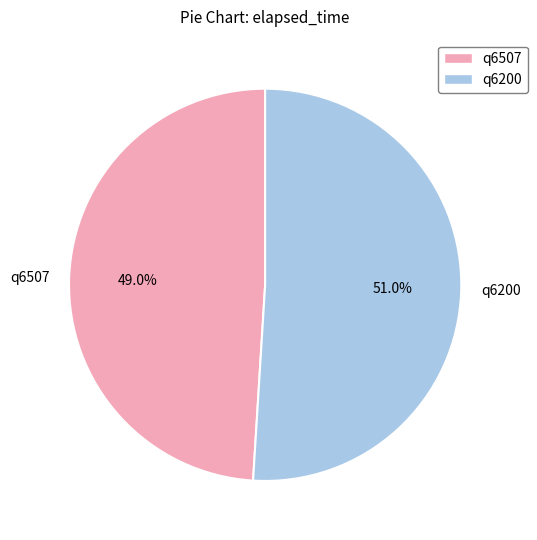

What percentage is the q6507 slice, to the nearest percent?

49%